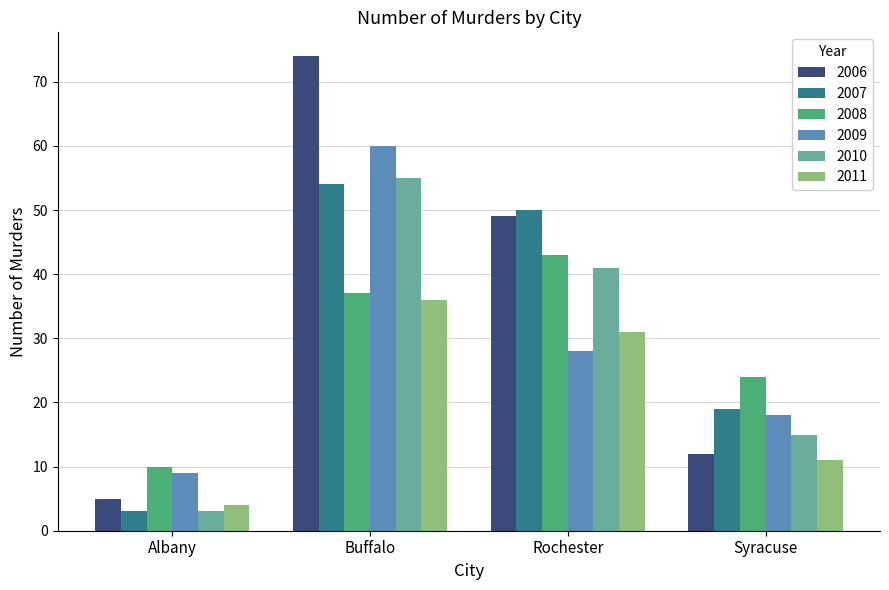

Between Albany and Syracuse, which series saw the biggest shift?

2007